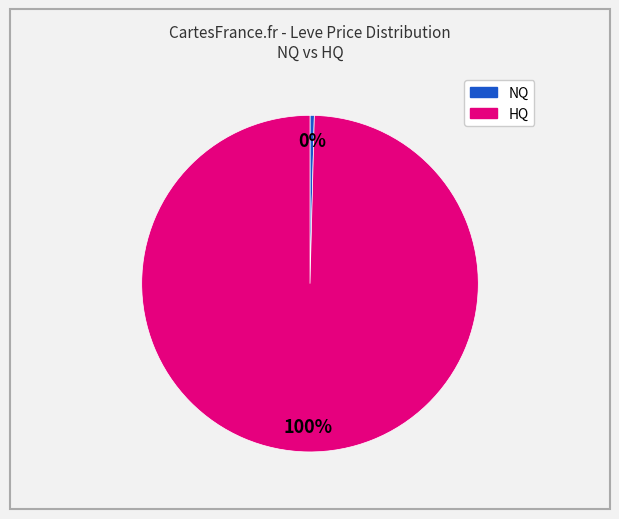

To the nearest percent, what percentage of the pie is HQ?

100%